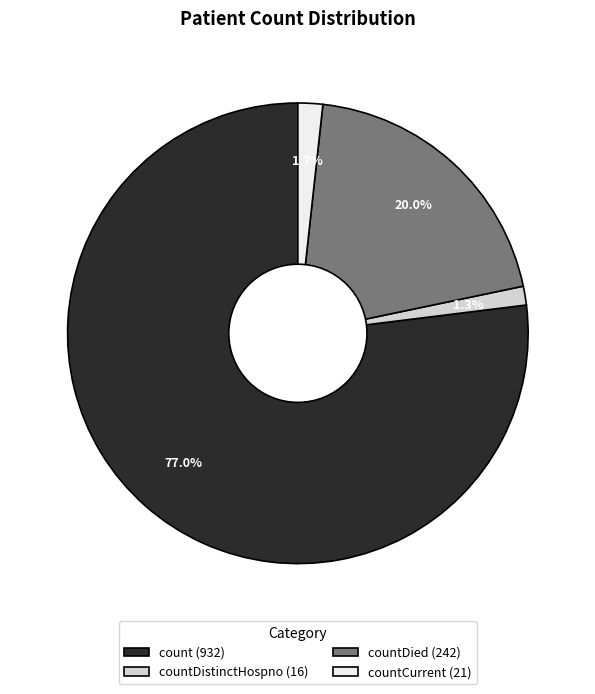

Approximately how many times larger is the value at countDistinctHospno (16) compared to countCurrent (21)?

0.8